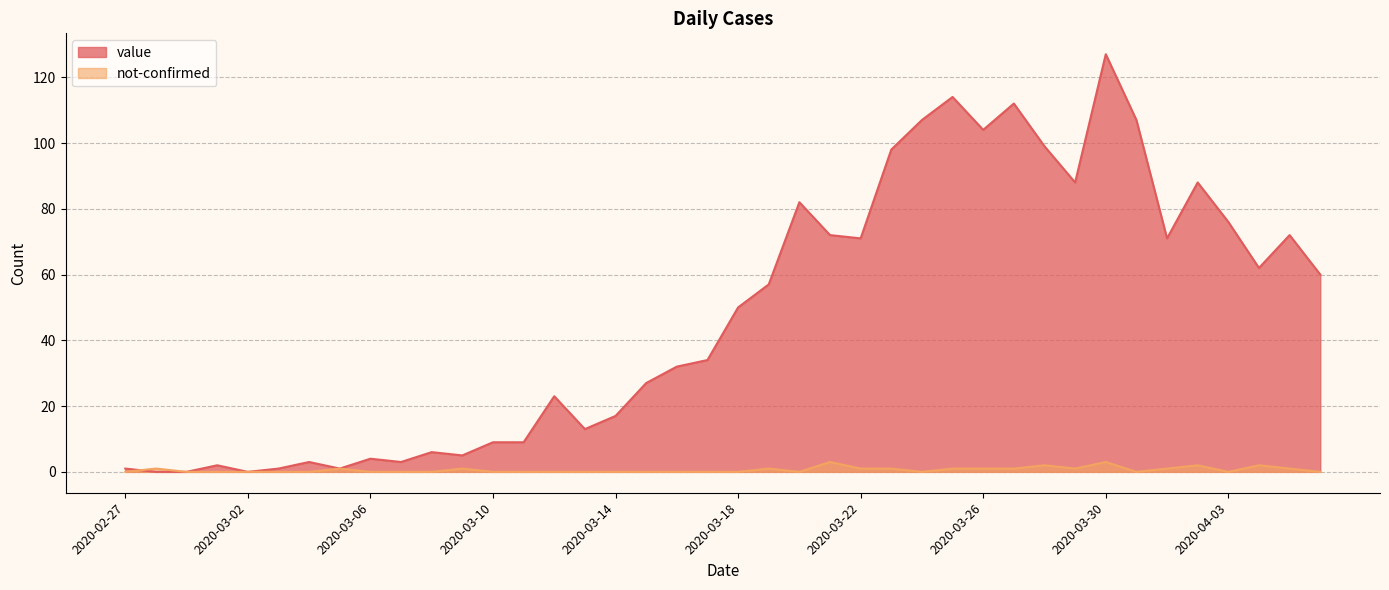

How many lines are shown in the chart?

2